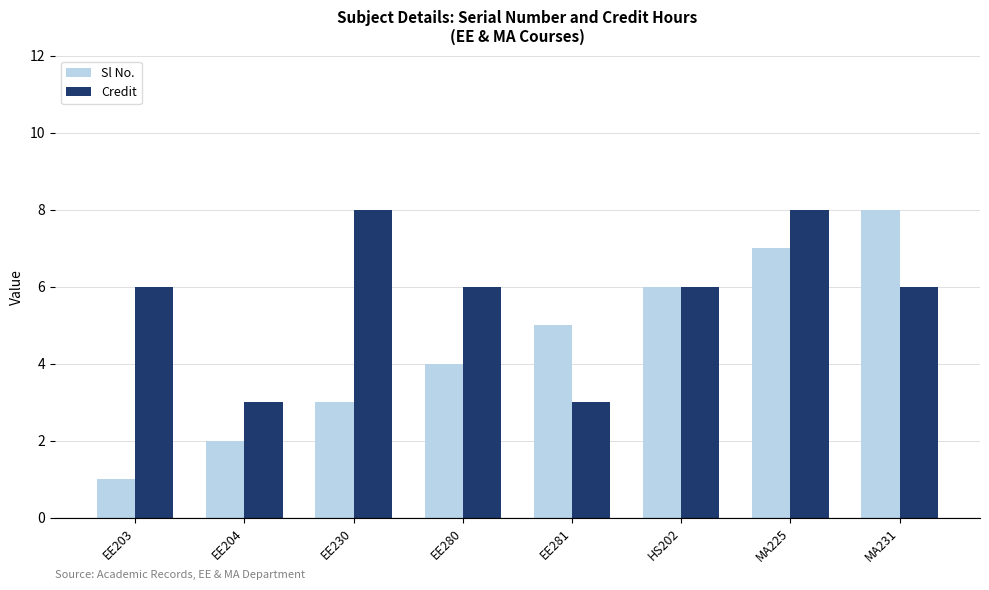

How many values in the Sl No. series are below 5?

4